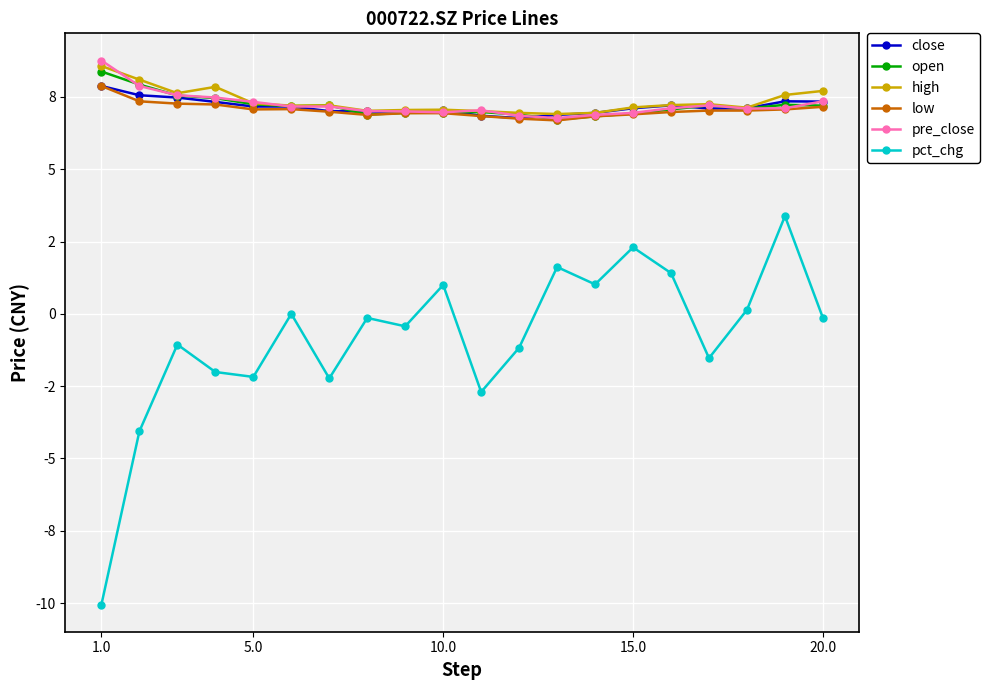

True or false: open and pre_close cross at least once.

True